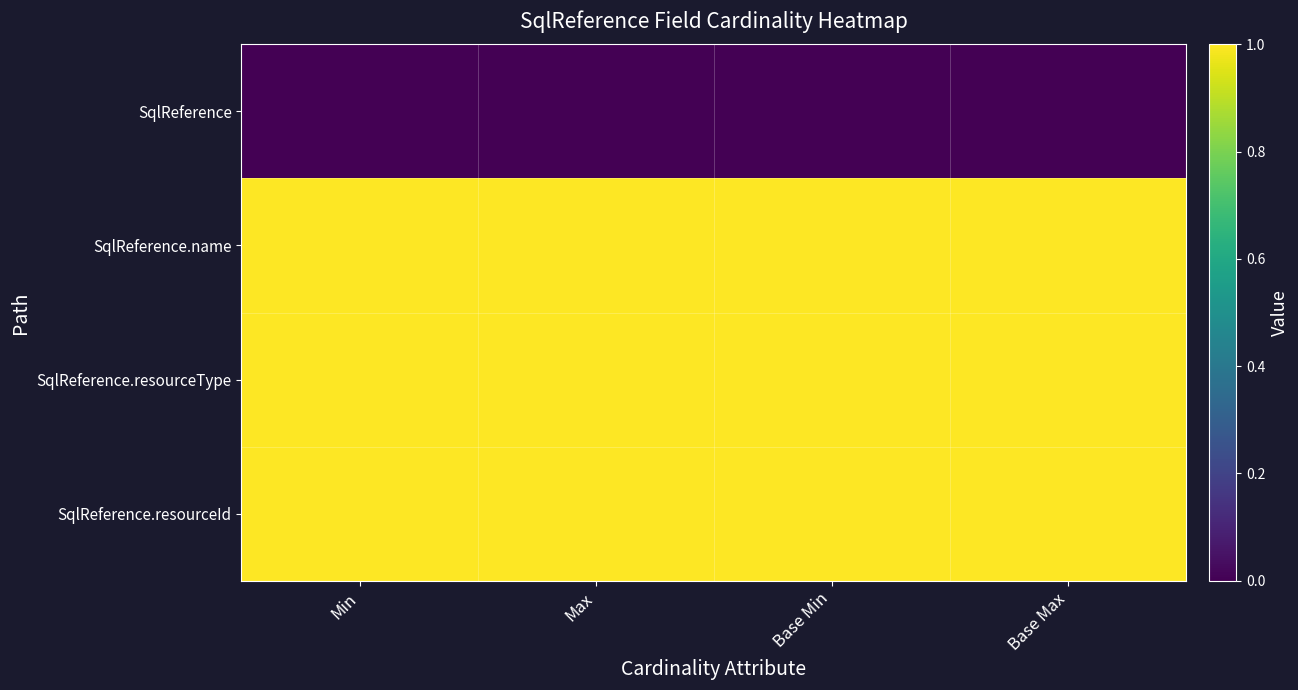

Reading left to right, transcribe all the data shown in this chart.

SqlReference: Min=0	Max=0	Base Min=0	Base Max=0
SqlReference.name: Min=1	Max=1	Base Min=1	Base Max=1
SqlReference.resourceType: Min=1	Max=1	Base Min=1	Base Max=1
SqlReference.resourceId: Min=1	Max=1	Base Min=1	Base Max=1